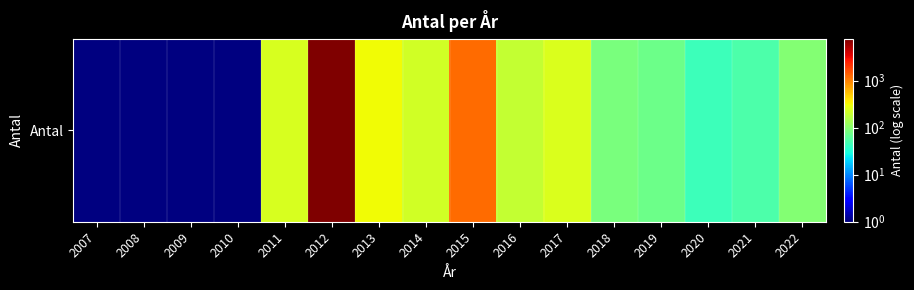

Which category has the highest value across all series?

2012